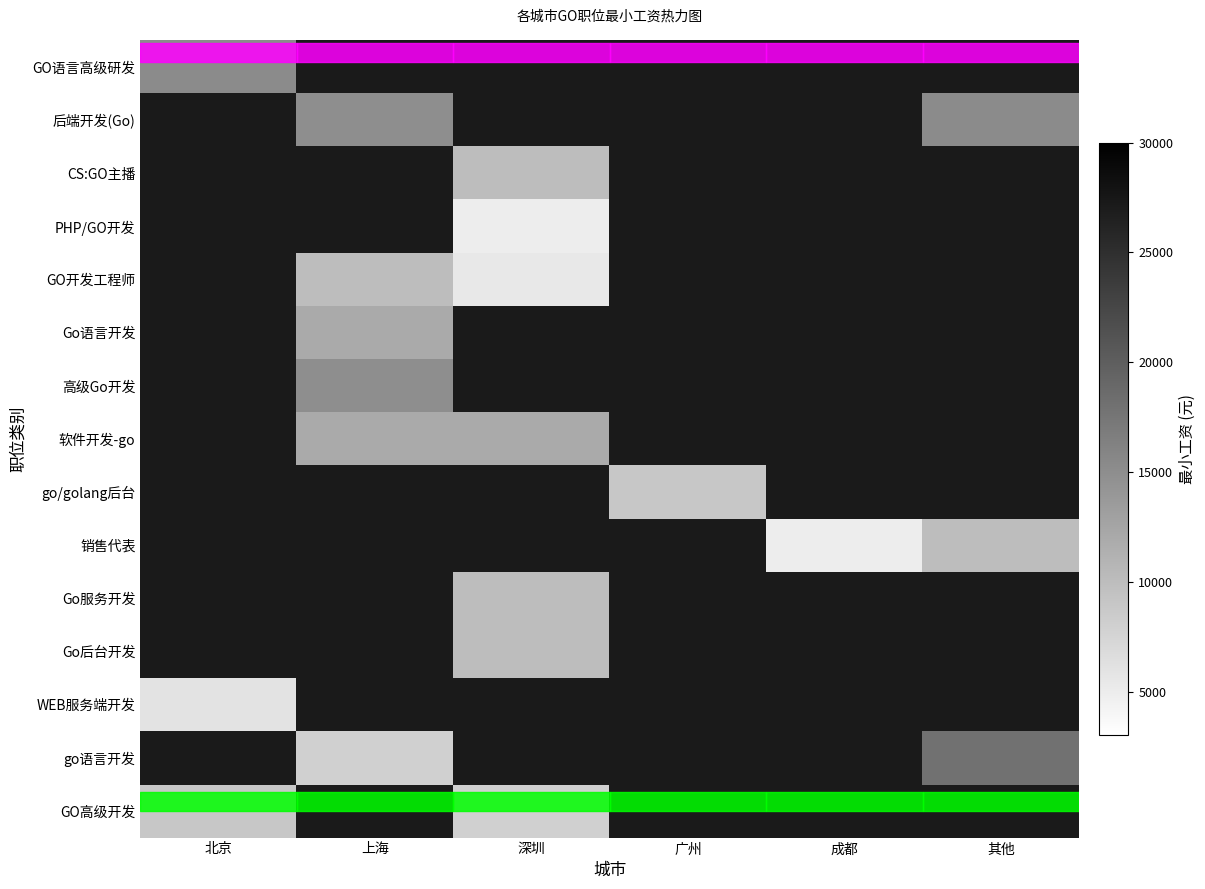

At how many categories does at least one series exceed 9162?

4